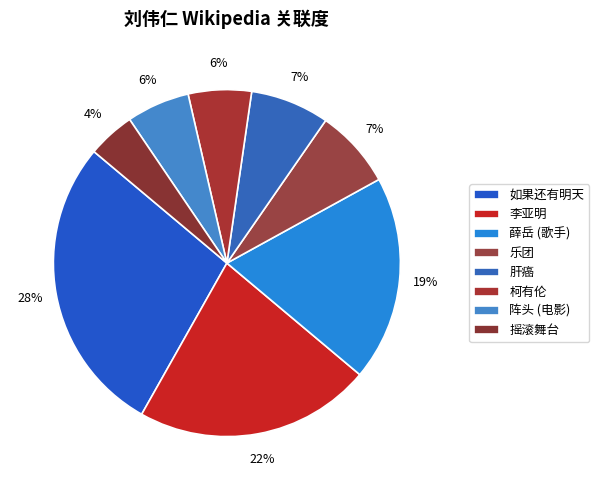

How many slices are in this pie chart?

8